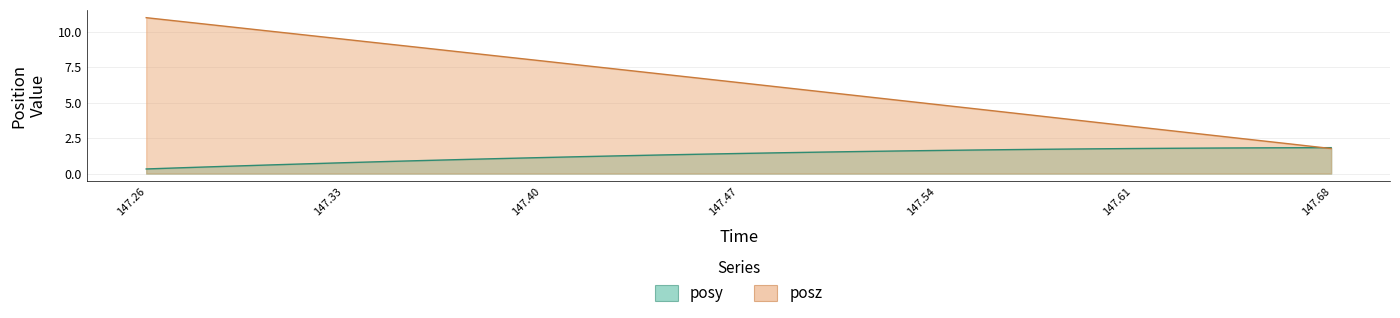

How many times do posz and posy cross each other?

1